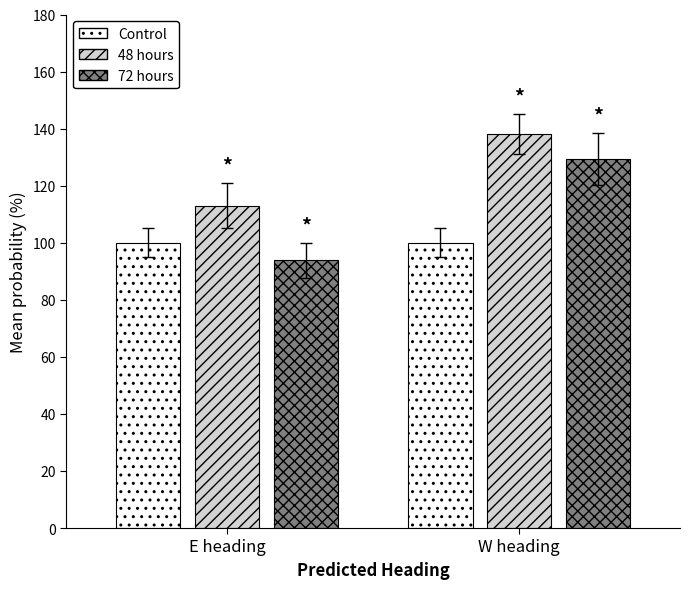

What is the label of the 2nd bar from the right?

E heading